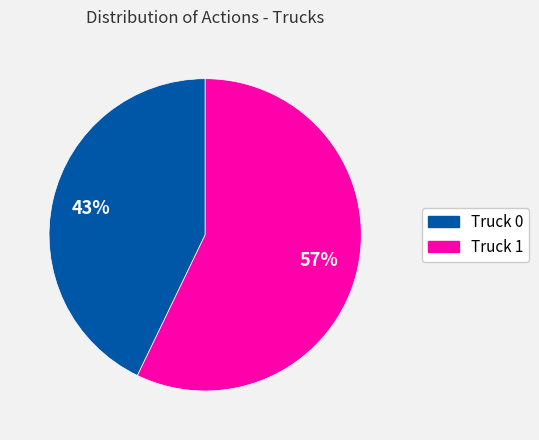

Rank the categories by value from lowest to highest.

Truck 0, Truck 1